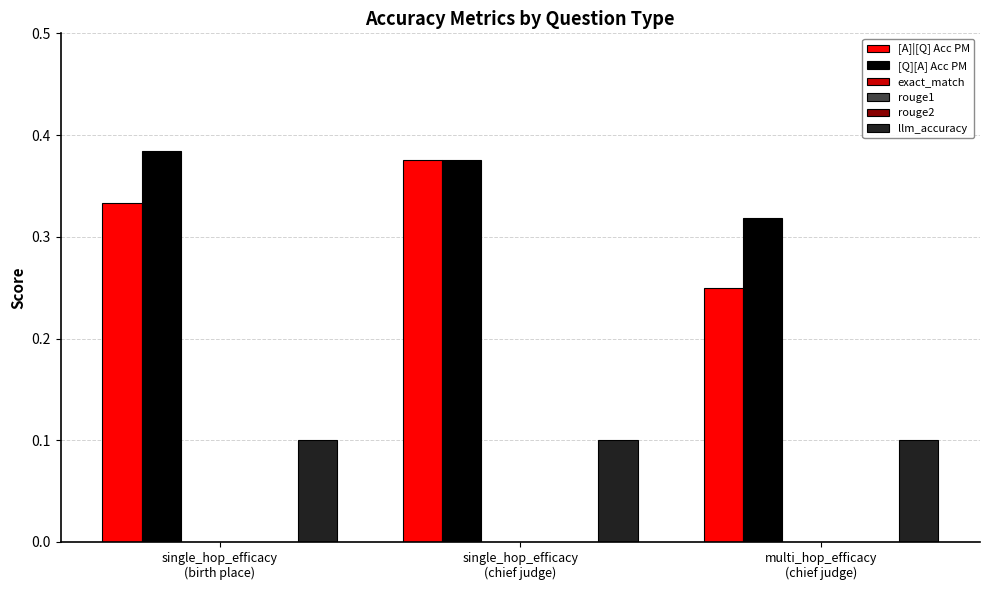

What is the minimum value for [A]|[Q] Acc PM?

0.2